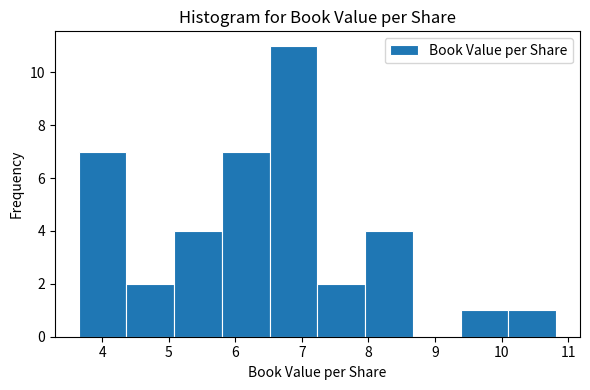

Reading left to right, list every bar in this chart as the range it spans on the x-axis followed by its height. Neither the bar edges nor the heights are printed on the chart, so give them approximately, as read against the axes.

3.6 to 4.4: 7
4.4 to 5.1: 2
5.1 to 5.8: 4
5.8 to 6.5: 7
6.5 to 7.2: 11
7.2 to 7.9: 2
7.9 to 8.7: 4
8.7 to 9.4: 0
9.4 to 10.1: 1
10.1 to 10.8: 1